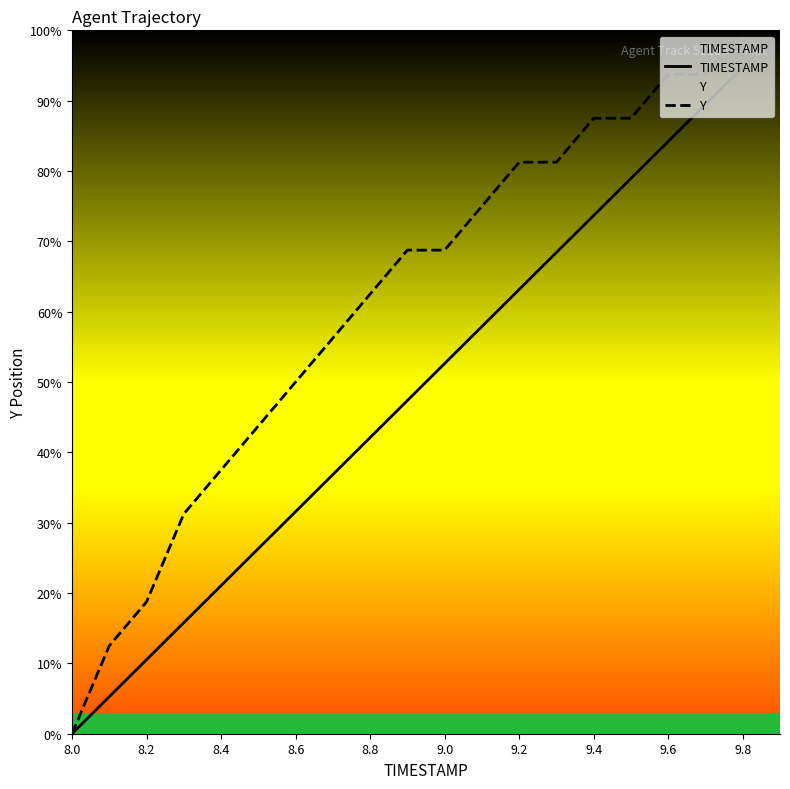

What is the sum of the Y values at 9.0 and 8.8?

131.3